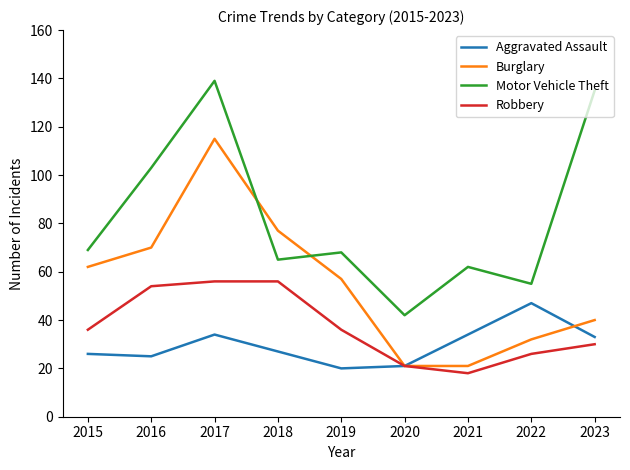

At 2017, list the series in order from largest to smallest.

Motor Vehicle Theft, Burglary, Robbery, Aggravated Assault